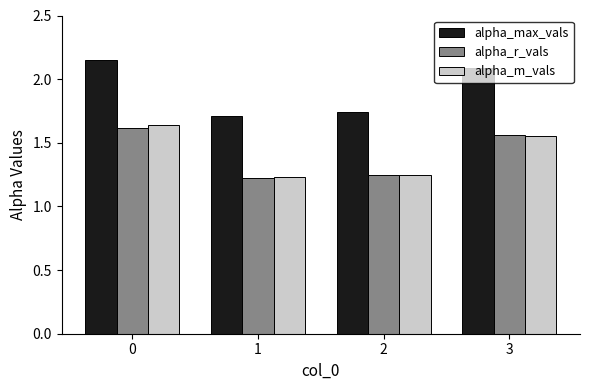

Is it true that alpha_r_vals equals 0.5 at 3?

False